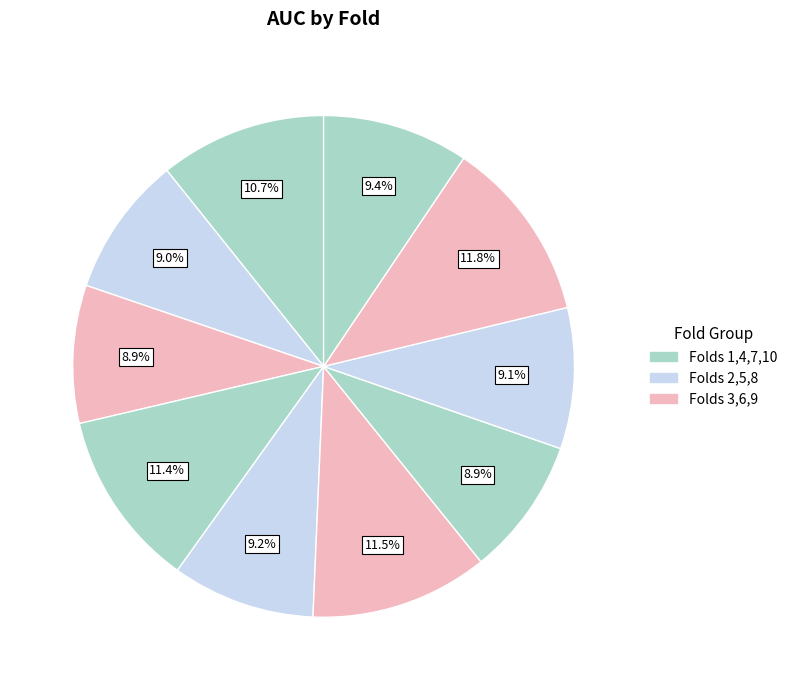

Count the number of slices in the pie.

10